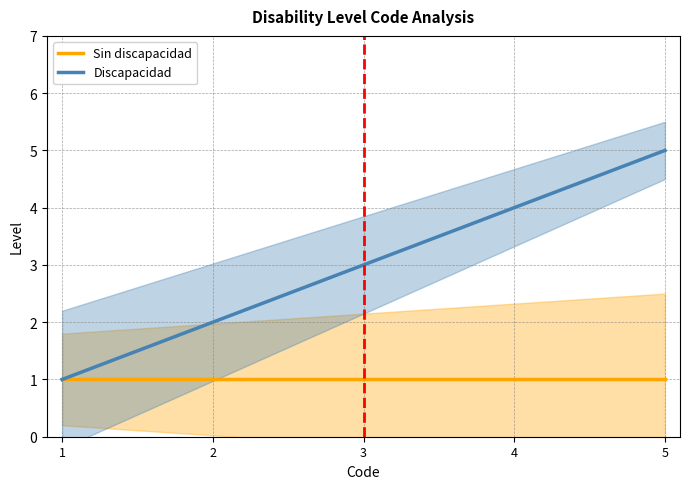

What are all the series names shown in the legend?

Sin discapacidad, Discapacidad